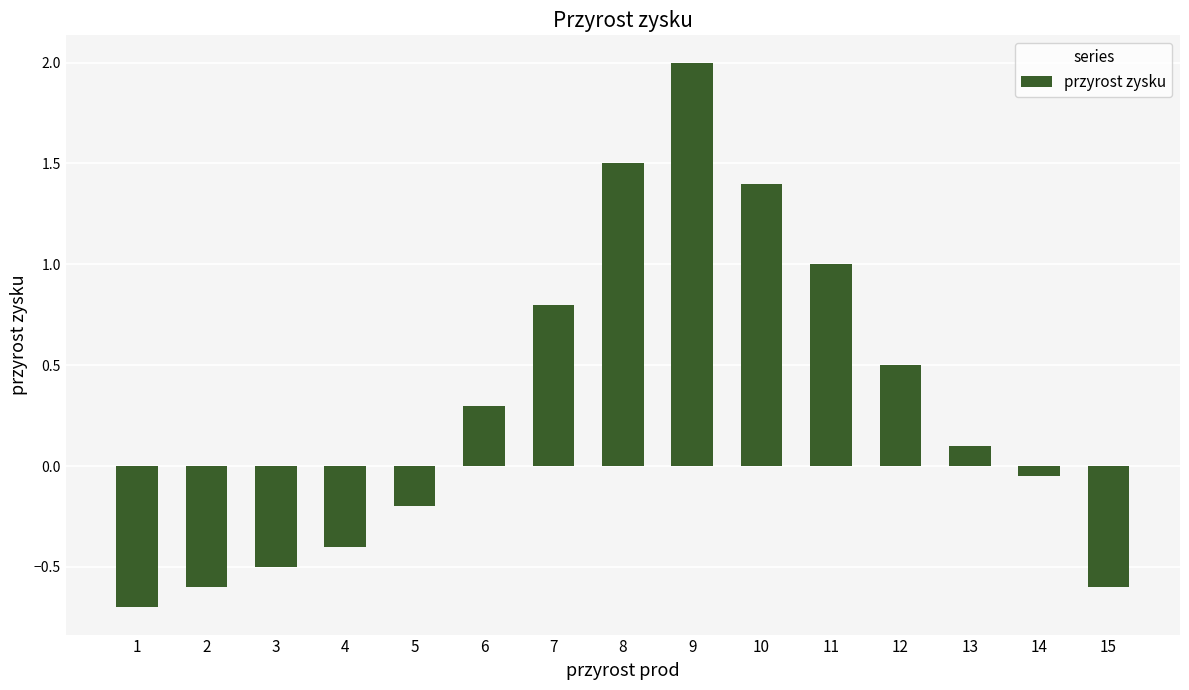

What is the value of the 8th bar from the left?

1.5